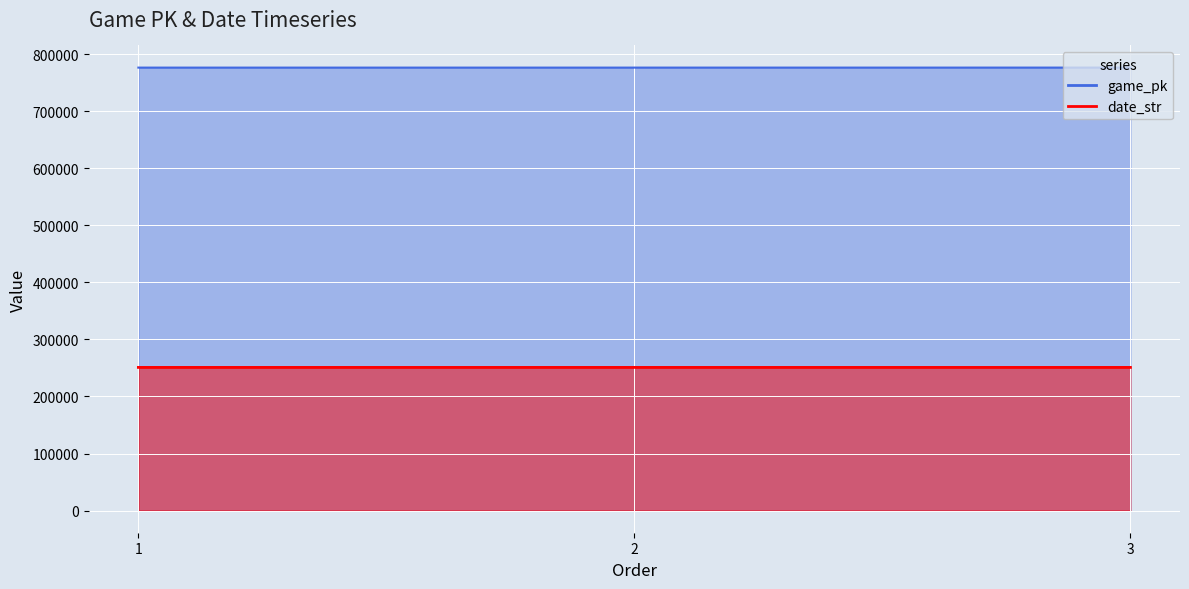

What is the average value of the game_pk series?

776340